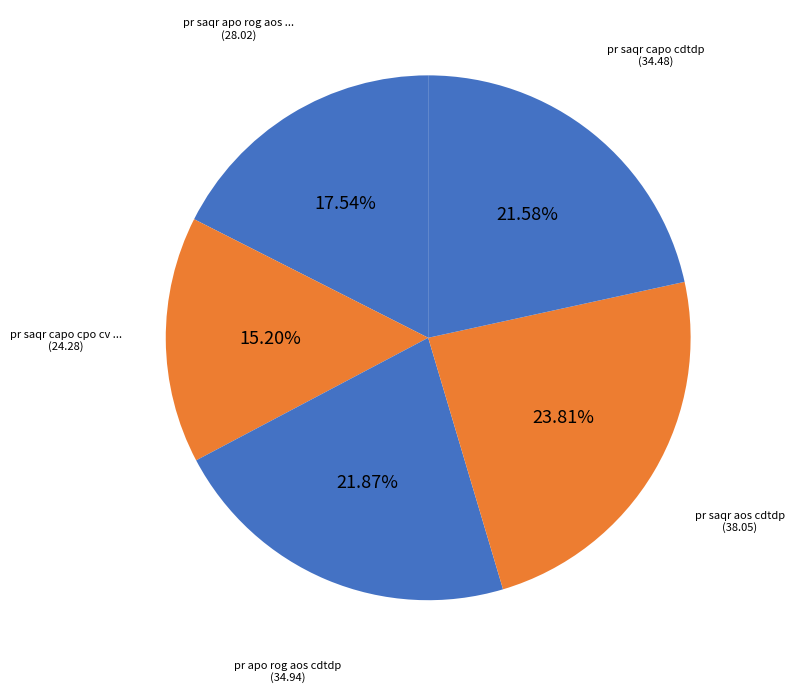

How many segments does this pie chart have?

5